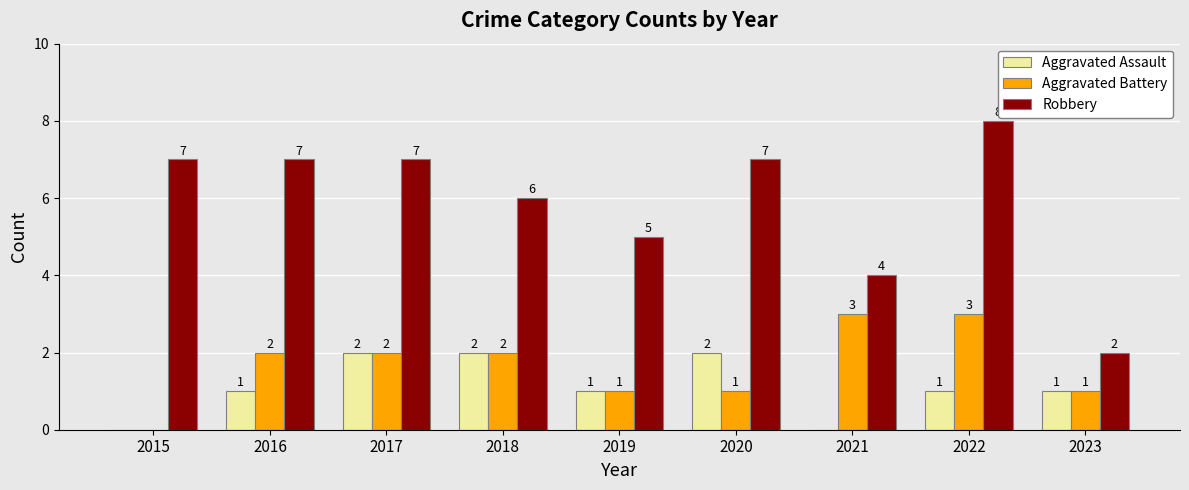

Reading left to right, what are all the values shown in this chart?

Aggravated Assault: 0	1	2	2	1	2	0	1	1
Aggravated Battery: 0	2	2	2	1	1	3	3	1
Robbery: 7	7	7	6	5	7	4	8	2